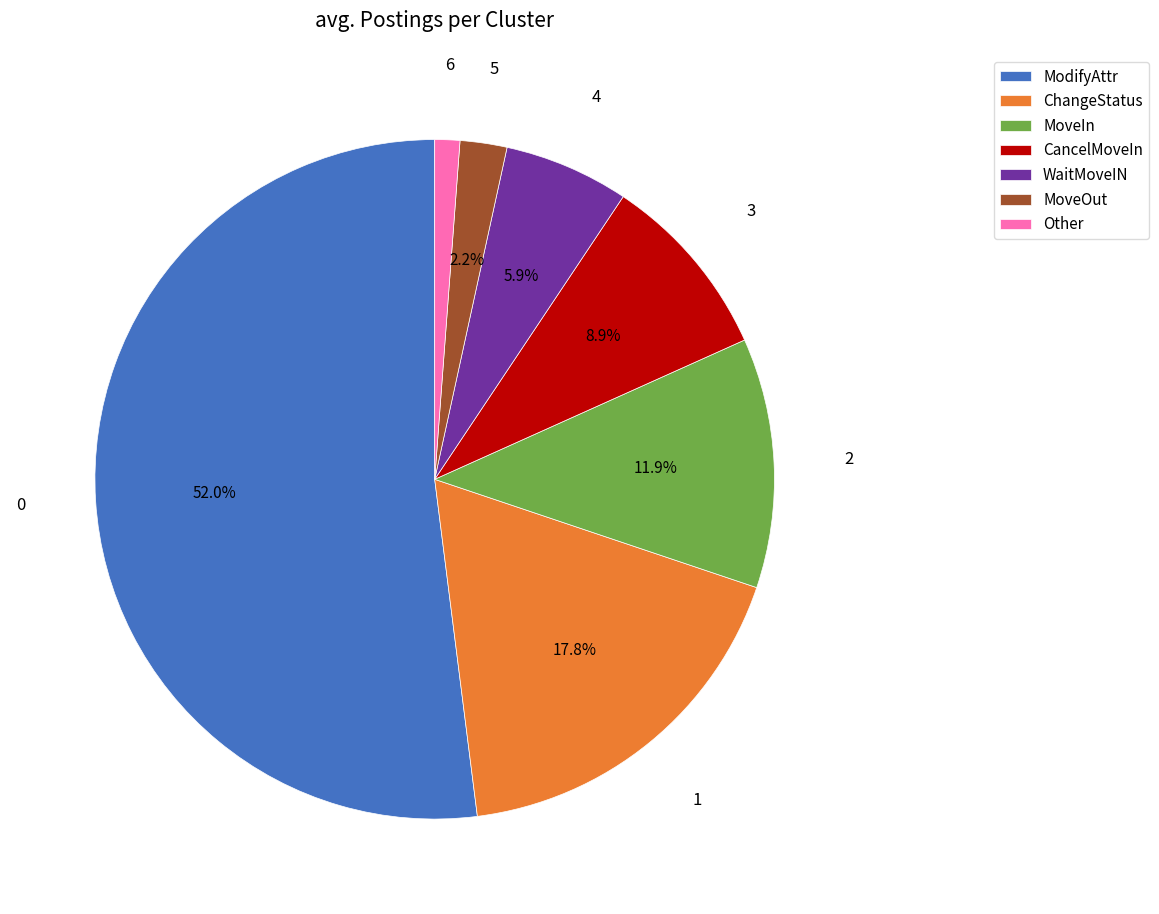

How many segments does this pie chart have?

7